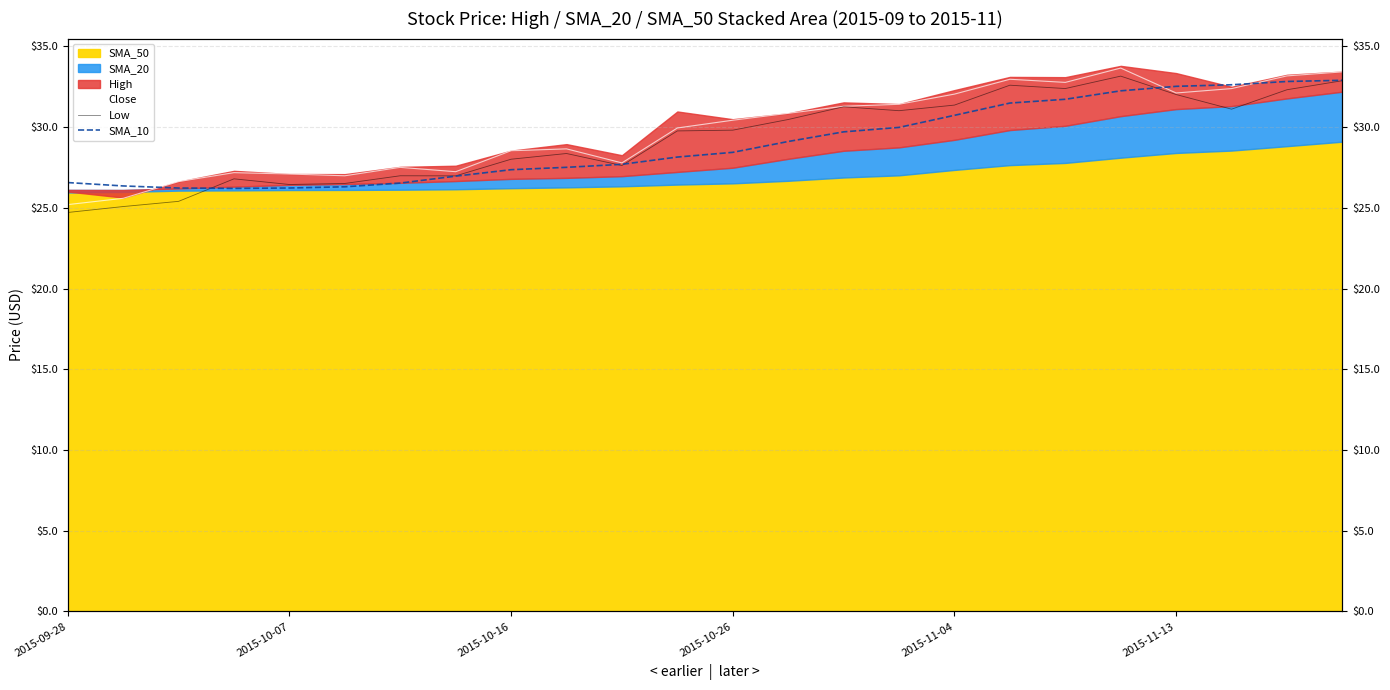

What is the spread (max minus min) of values at 2015-10-26?

1.0